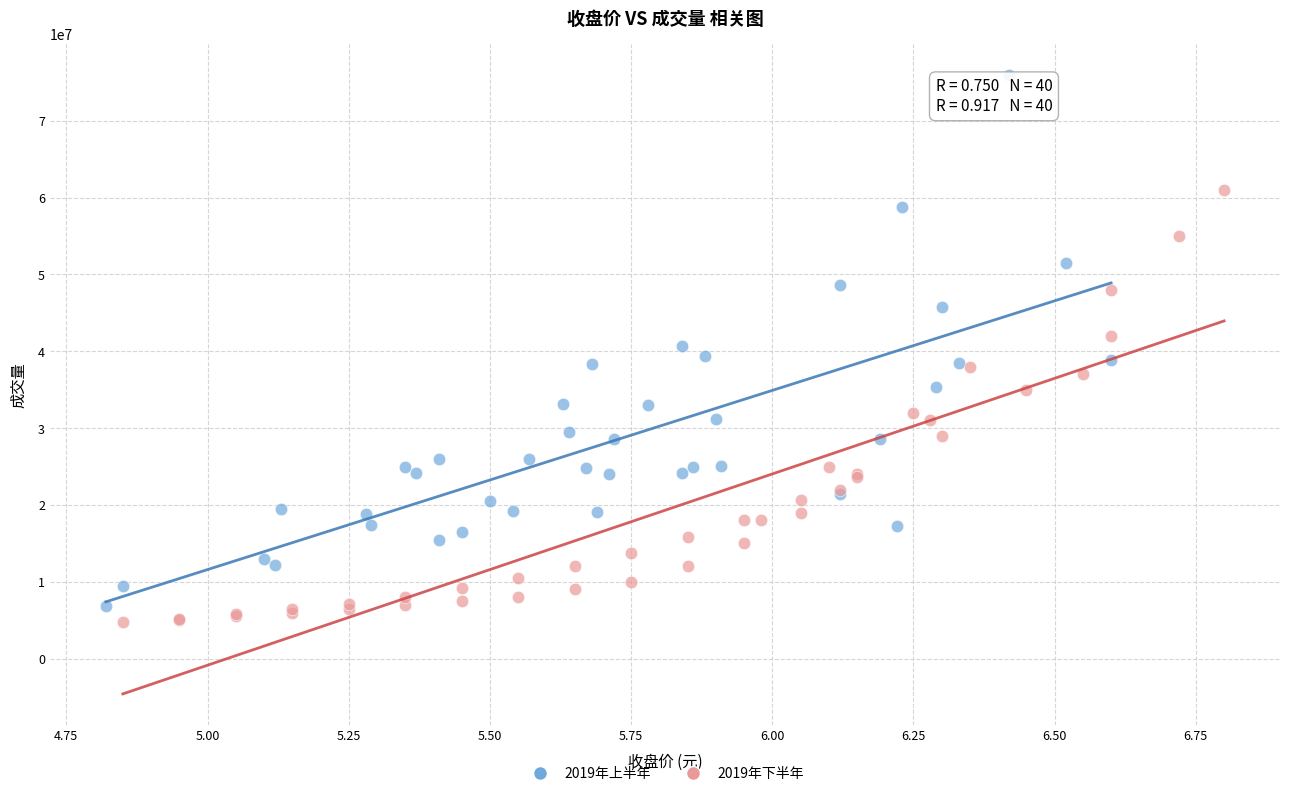

What are all the series names shown in the legend?

2019年上半年, 2019年下半年